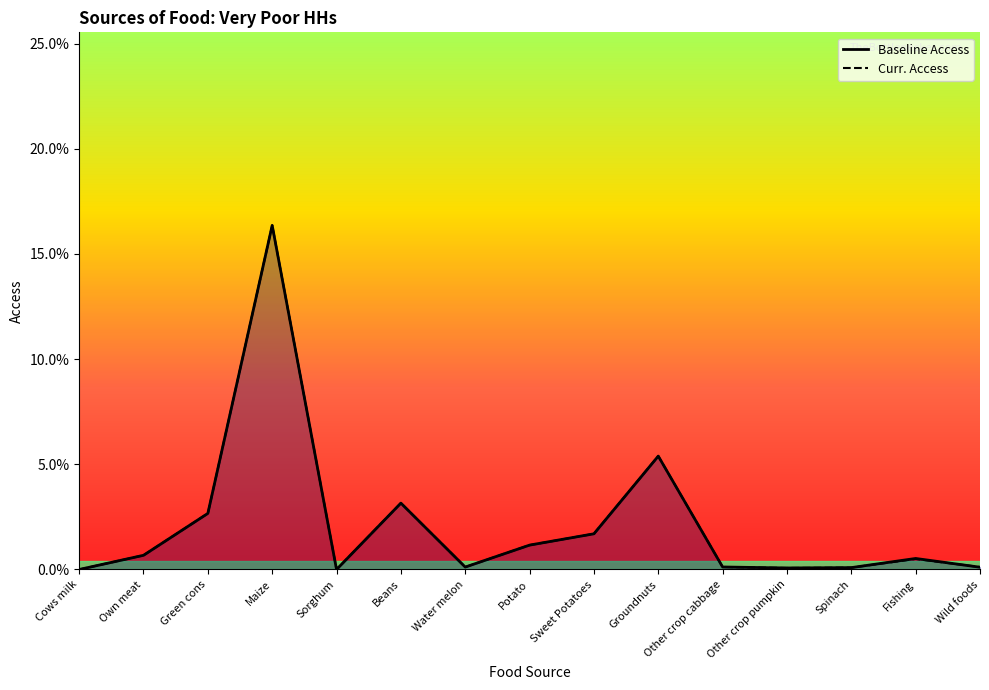

Reading left to right, transcribe all the data shown in this chart.

Baseline Access: Cows milk=0.0	Own meat=0.0	Green cons=0.0	Maize=0.2	Sorghum=0.0	Beans=0.0	Water melon=0.0	Potato=0.0	Sweet Potatoes=0.0	Groundnuts=0.1	Other crop cabbage=0.0	Other crop pumpkin=0.0	Spinach=0.0	Fishing=0.0	Wild foods=0.0
Curr. Access: Cows milk=0.0	Own meat=0.0	Green cons=0.0	Maize=0.2	Sorghum=0.0	Beans=0.0	Water melon=0.0	Potato=0.0	Sweet Potatoes=0.0	Groundnuts=0.1	Other crop cabbage=0.0	Other crop pumpkin=0.0	Spinach=0.0	Fishing=0.0	Wild foods=0.0